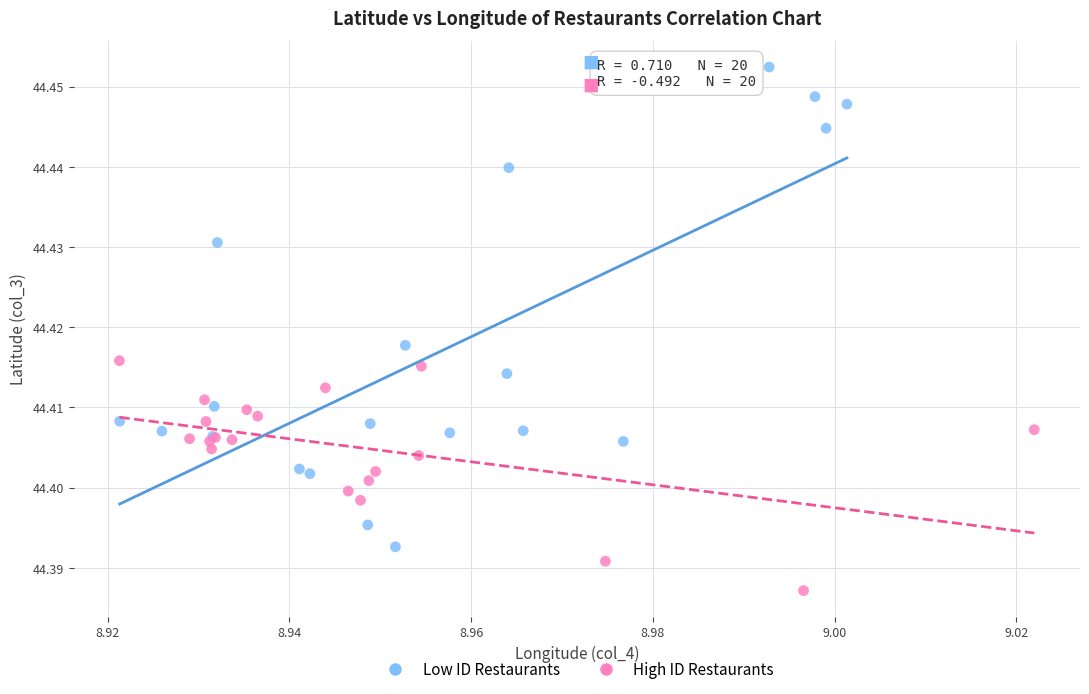

What are all the series names shown in the legend?

Low ID Restaurants, High ID Restaurants